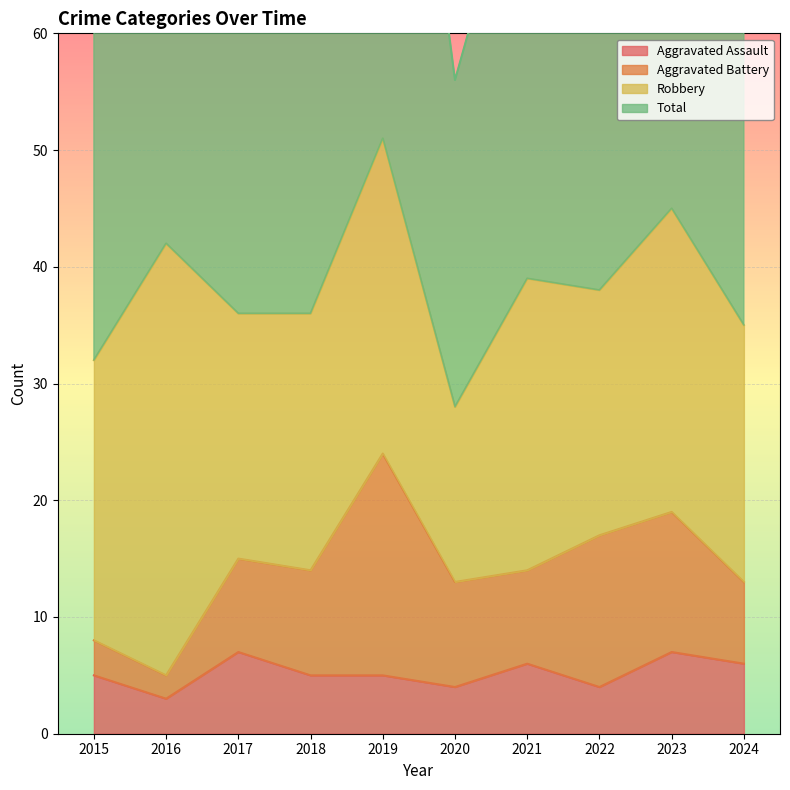

How many interior local peaks does the Aggravated Assault series have?

3